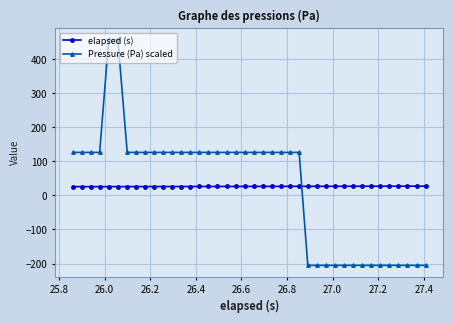

How many times do elapsed (s) and Pressure (Pa) scaled cross each other?

1